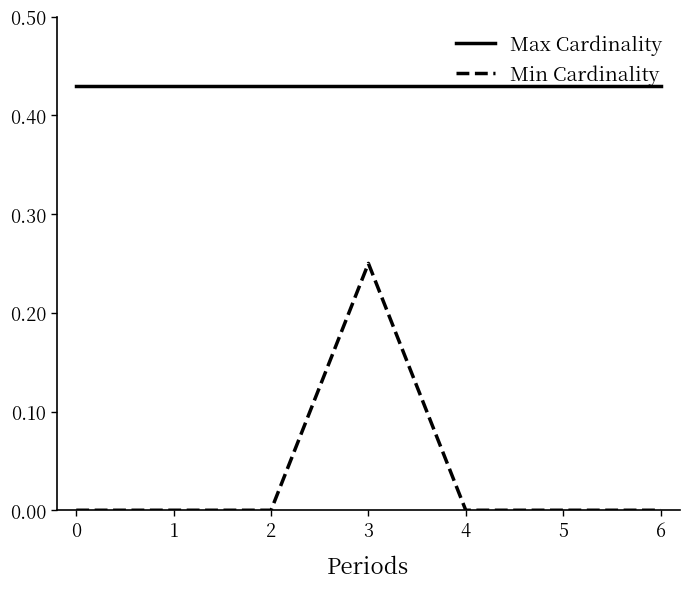

True or false: Min Cardinality and Max Cardinality cross at least once.

False